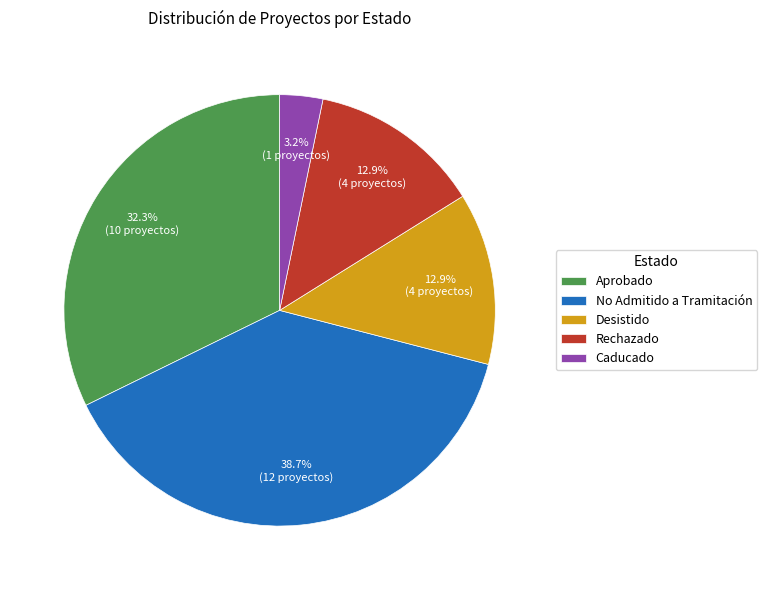

Is it true that Rechazado is 13% of the pie?

True